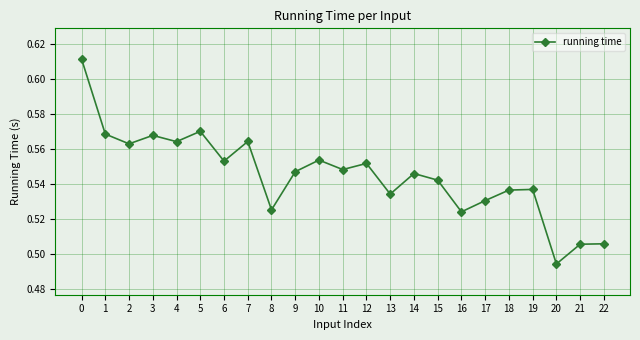

Between 21 and 11, which is larger?

11